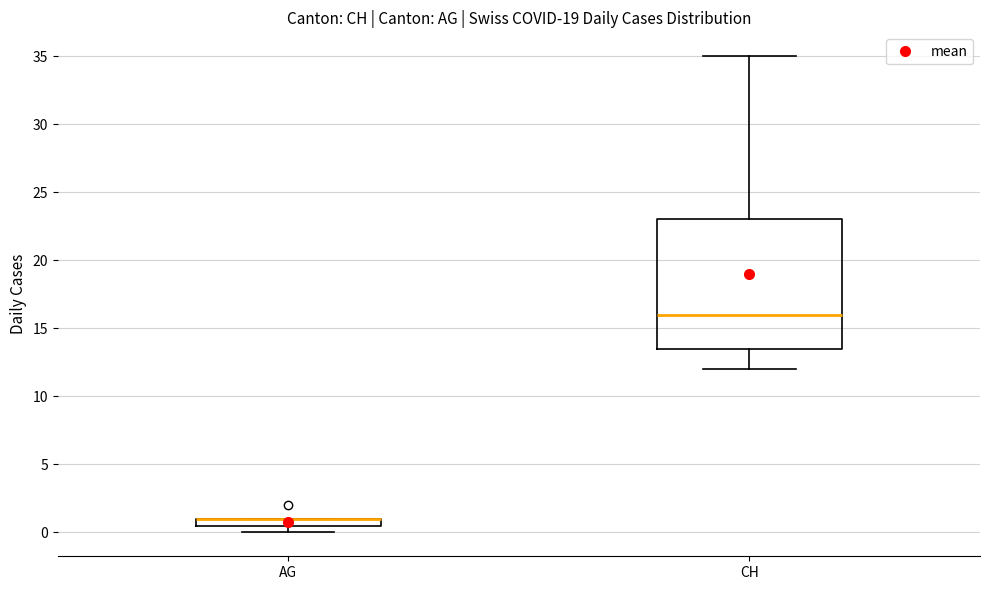

Where is the upper edge of the box for AG on the y-axis? The values are not printed on the chart, so give them approximately, as read against the axis.

1.0